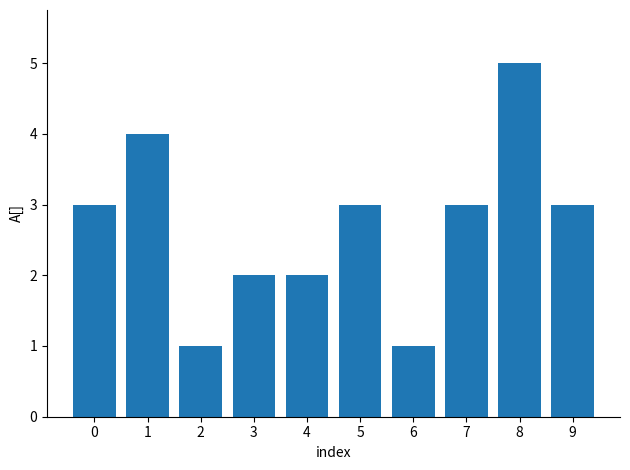

What is the change in value from 0 to 2?

-2